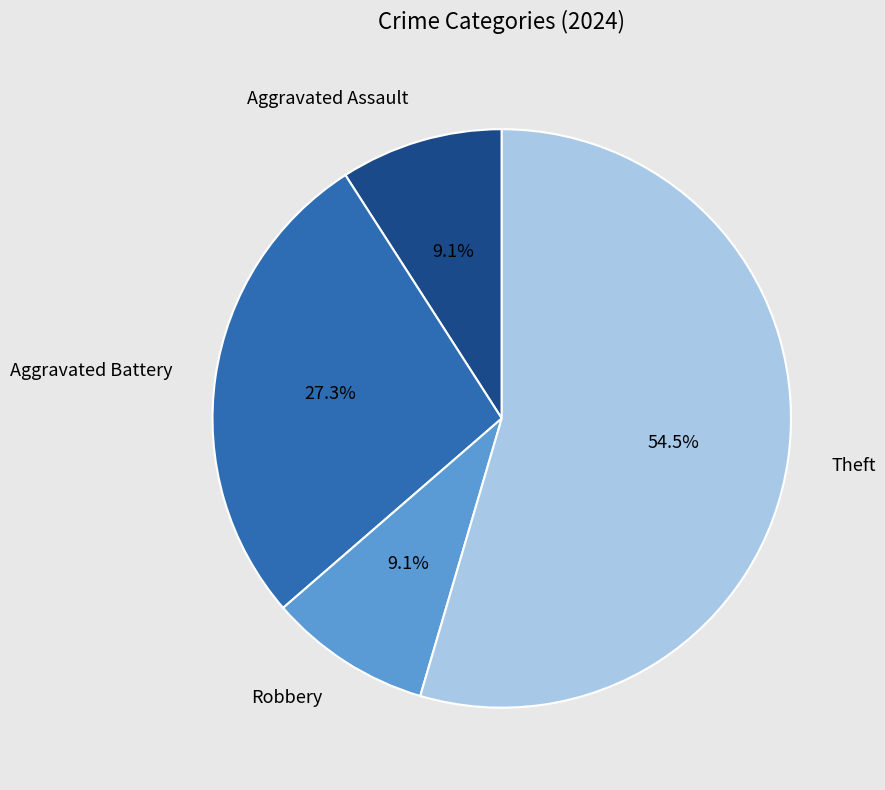

To the nearest percent, what is the combined percentage of Aggravated Assault and Robbery?

18%